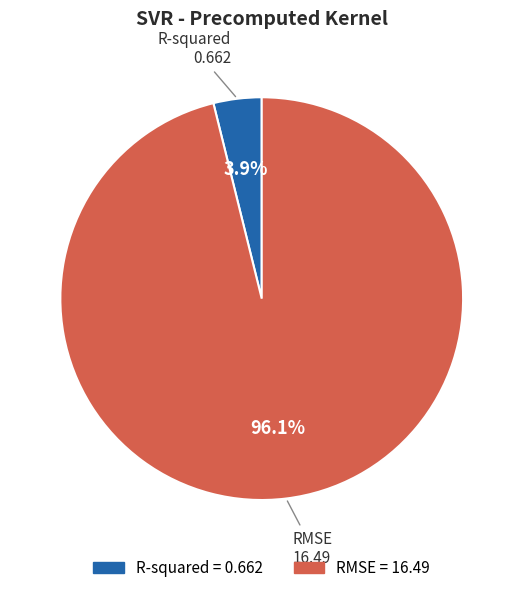

Which has a higher value, RMSE or R-squared?

RMSE